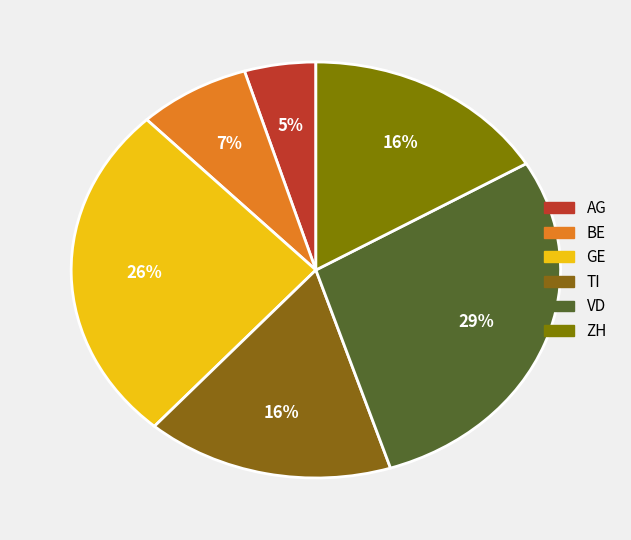

The VD slice represents 29% of the pie. True or false?

True